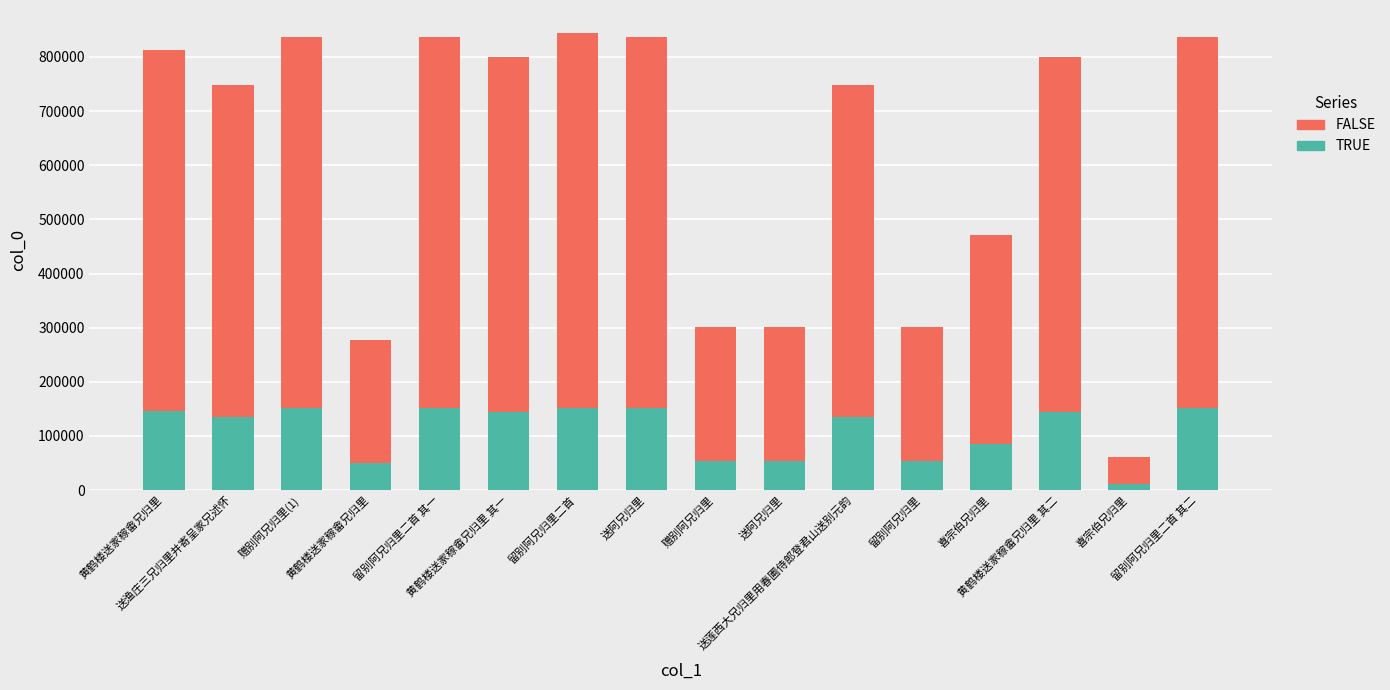

What is the average value of the TRUE series?

110399